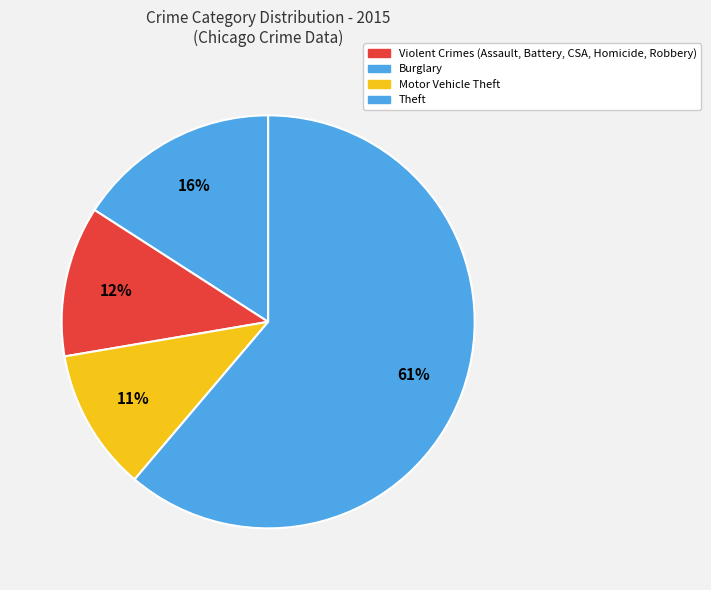

Count the number of slices in the pie.

4